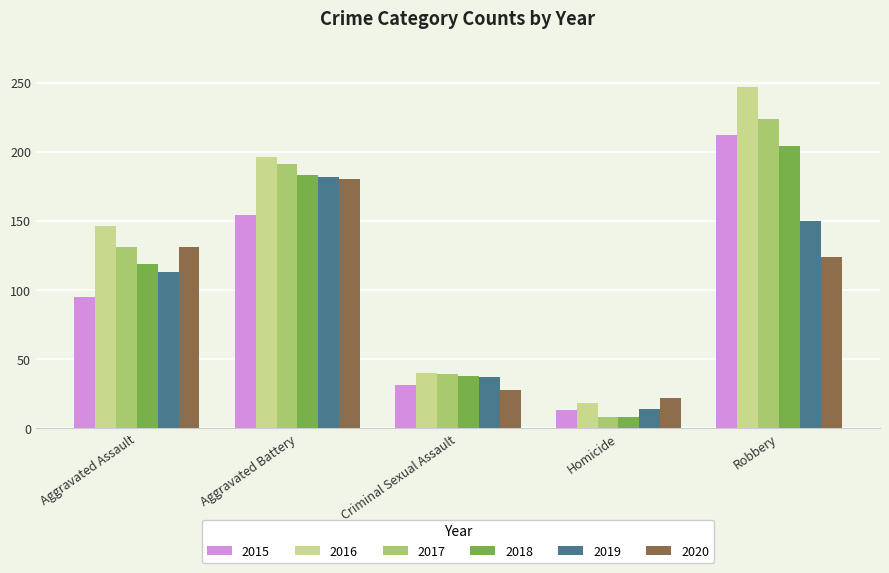

Count the 2018 values in the range 38 to 183.

3